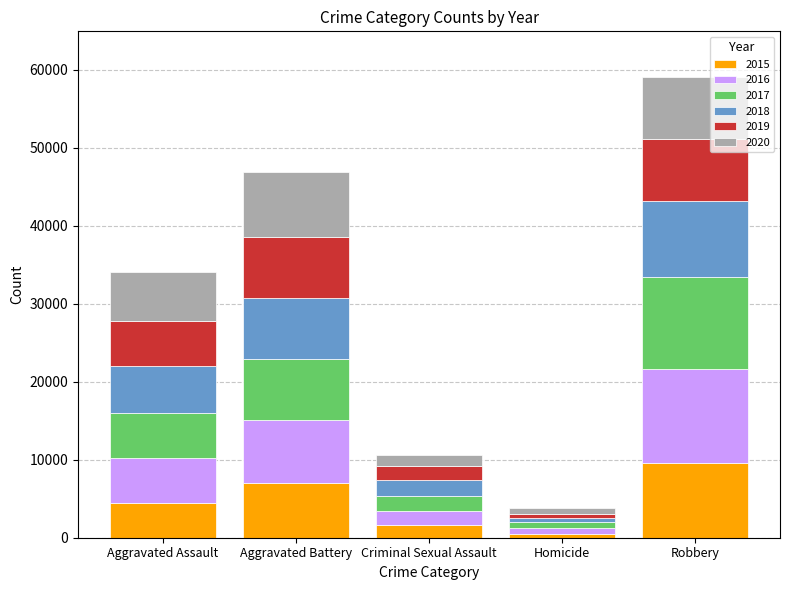

At which category is the sum across all series the highest?

Robbery